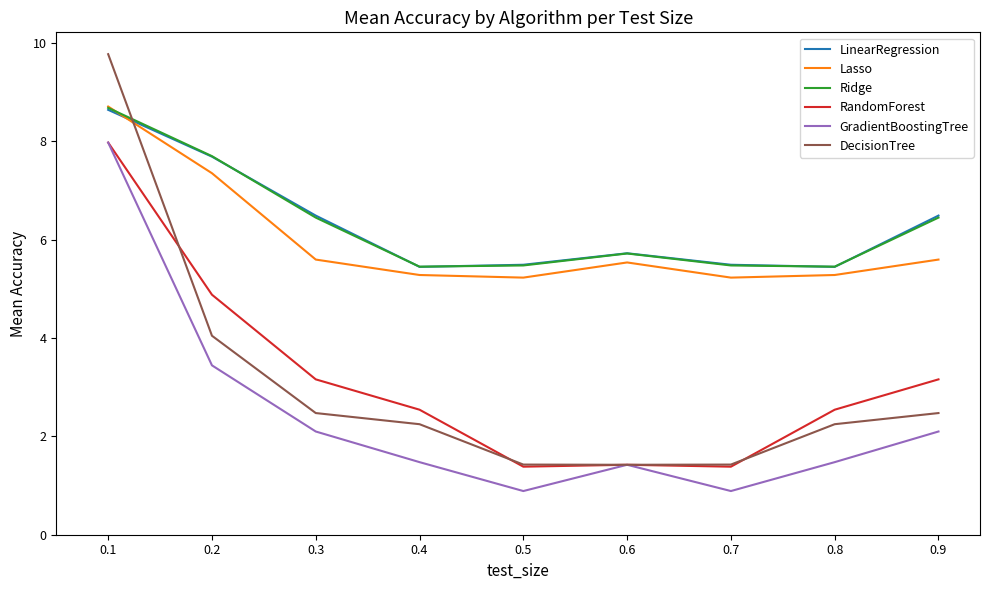

What is the greatest value displayed?

9.8